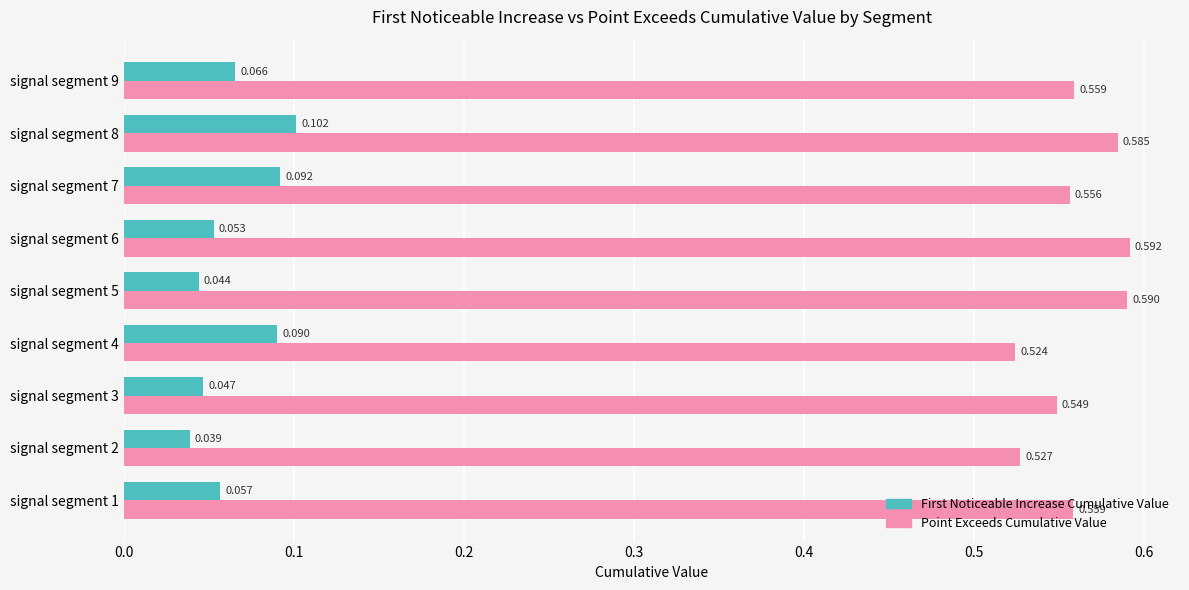

Is it true that First_Noticeable_Increase_Cumulative_Value equals 0.1 at signal segment 6?

True